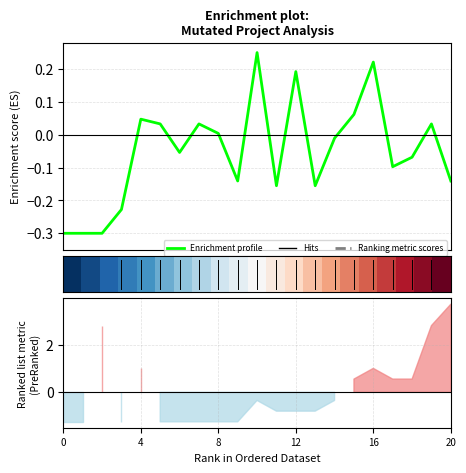

What is the maximum value for Enrichment profile?

0.3